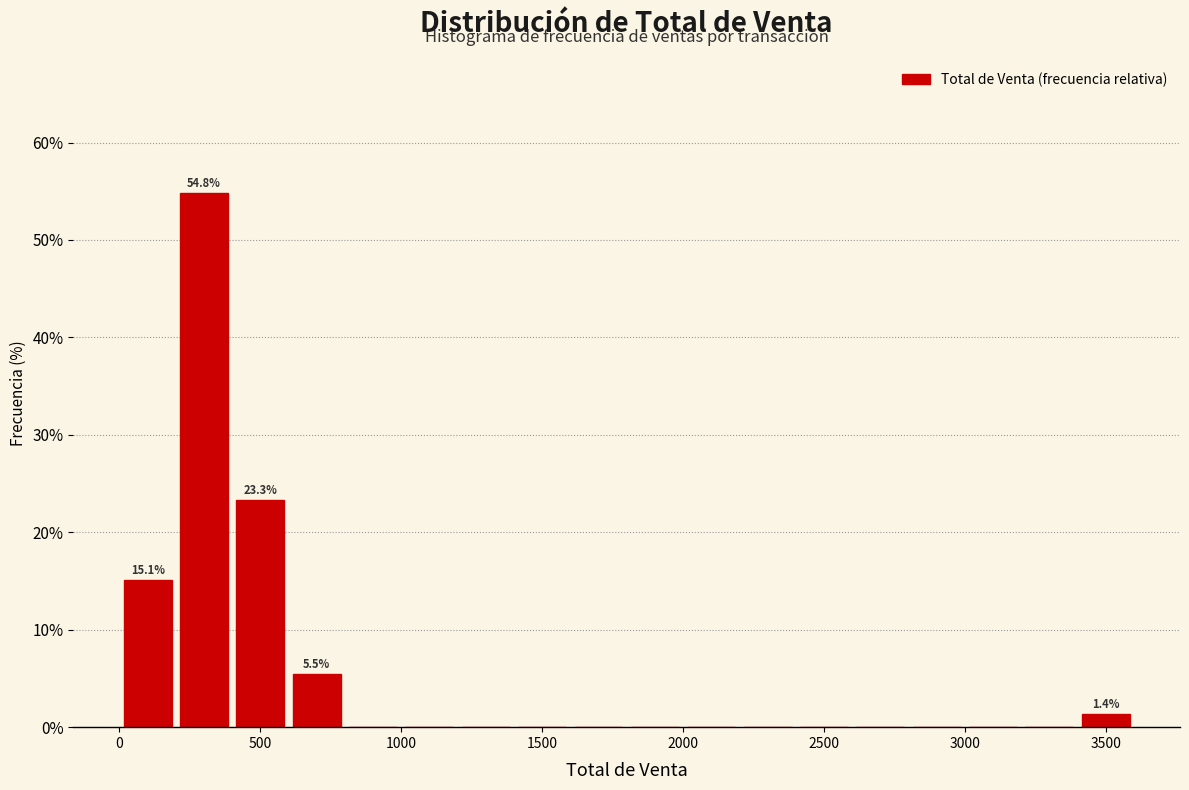

Which range on the x-axis has the tallest bar?

200 to 400